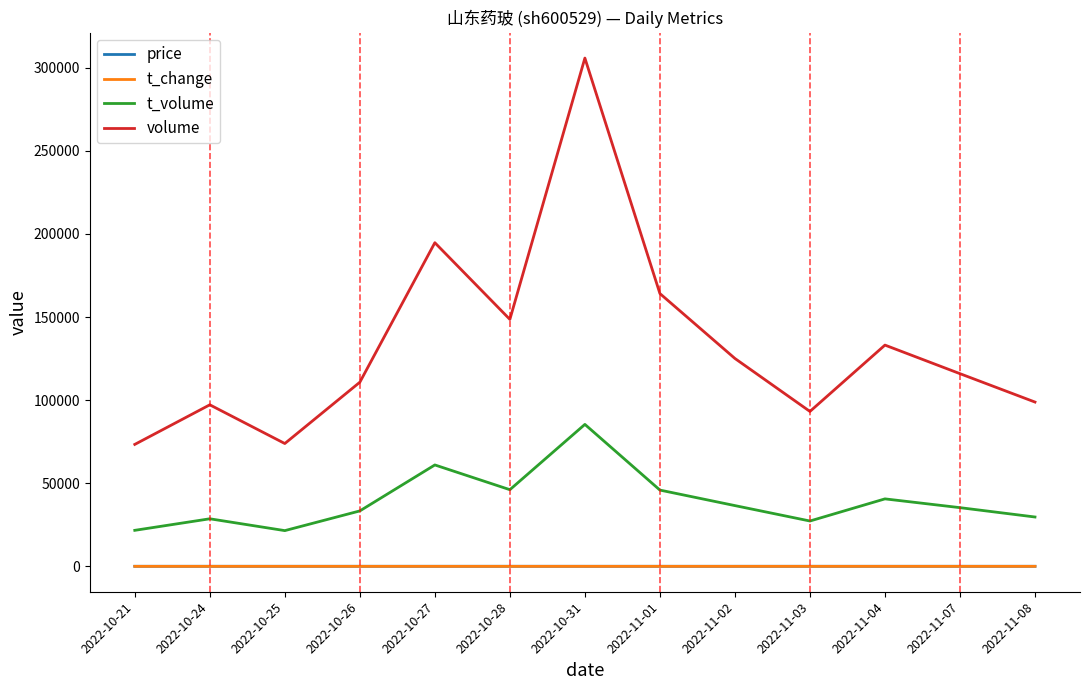

What is the sum of the volume values at 2022-10-25 and 2022-10-31?

379724.0